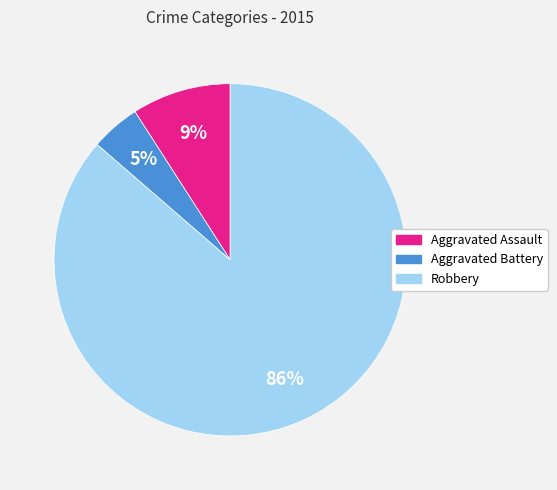

True or false: Aggravated Battery accounts for 5% of the total.

True